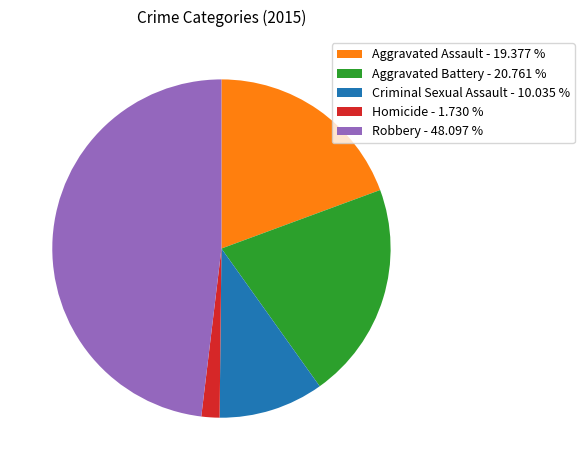

Does Aggravated Assault represent more than half of the total?

No